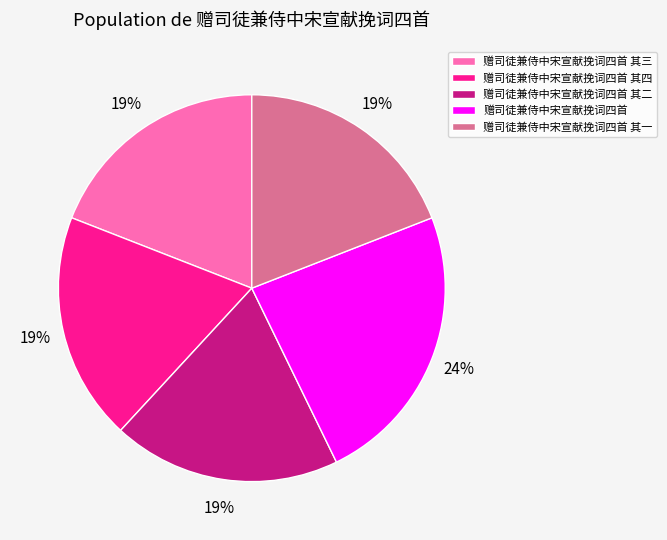

To the nearest percent, what is the difference between the largest and smallest slice percentages?

5%